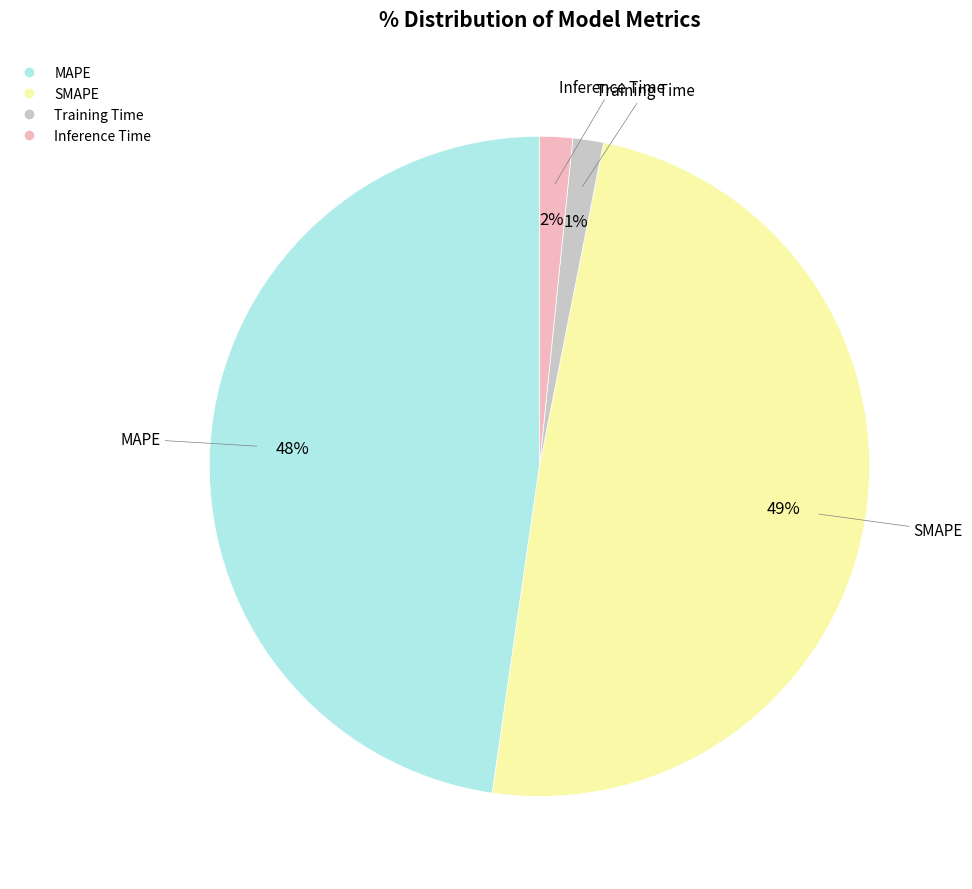

Is there a majority slice in this chart?

No